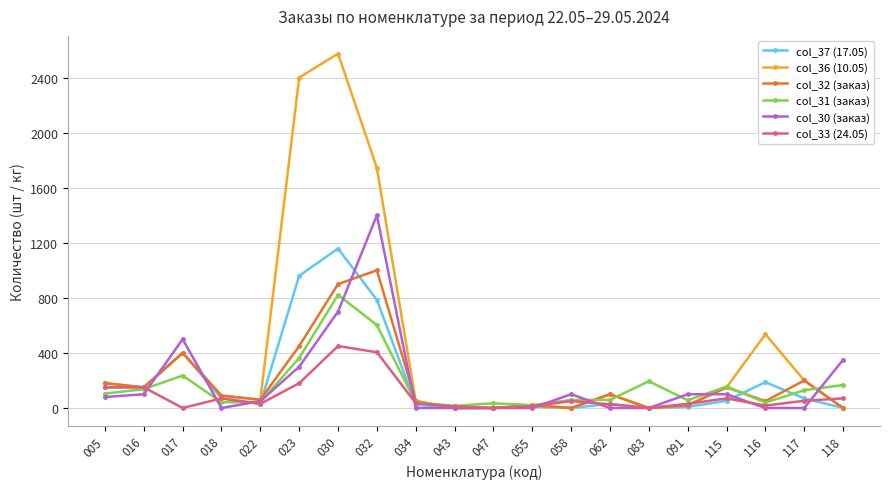

Which series has the largest range (max minus min)?

col_36 (10.05)